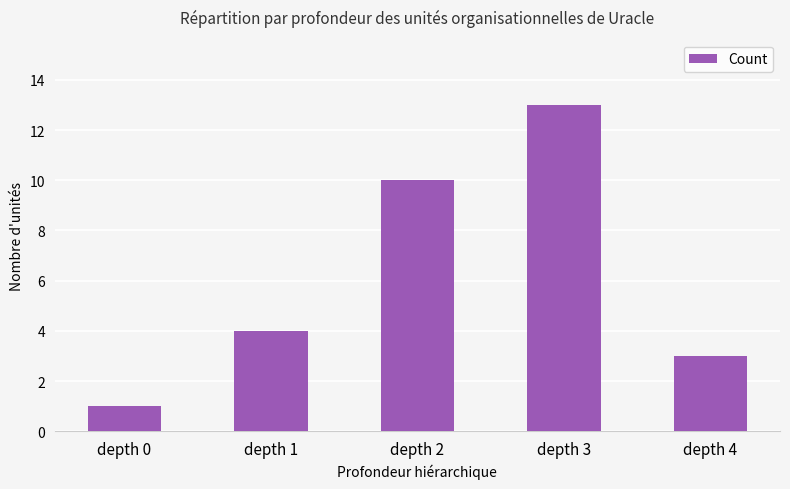

Reading left to right, what are all the values shown in this chart?

depth 0=1	depth 1=4	depth 2=10	depth 3=13	depth 4=3